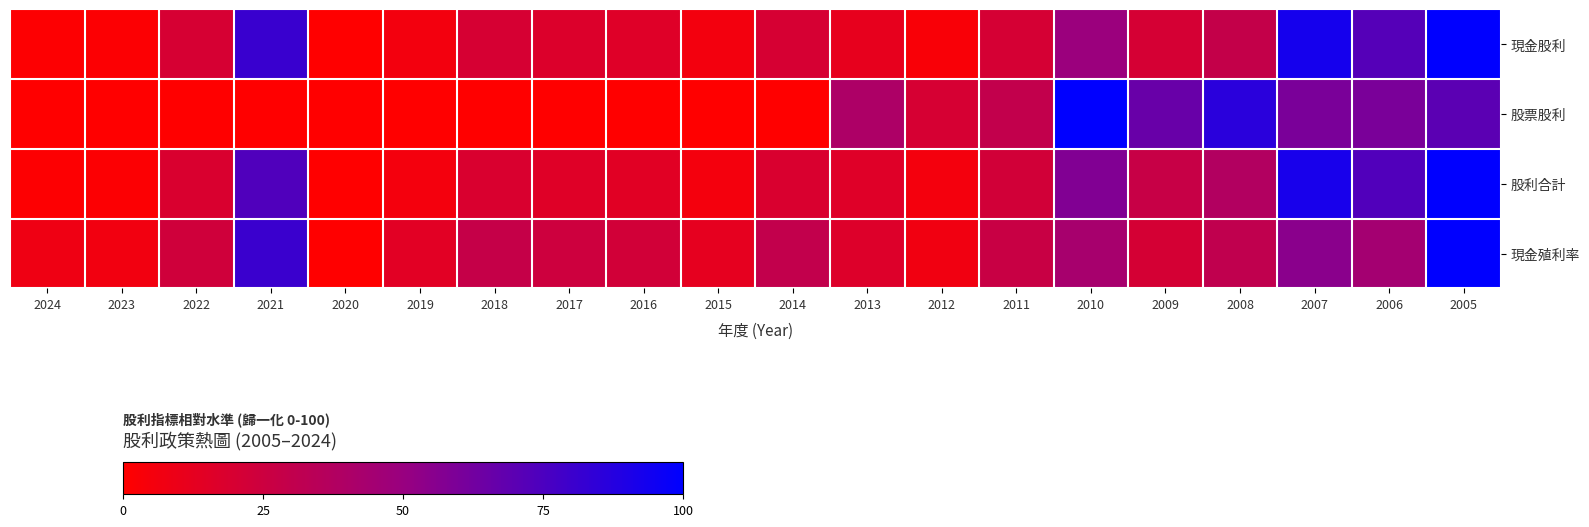

How many distinct data groups are displayed?

4